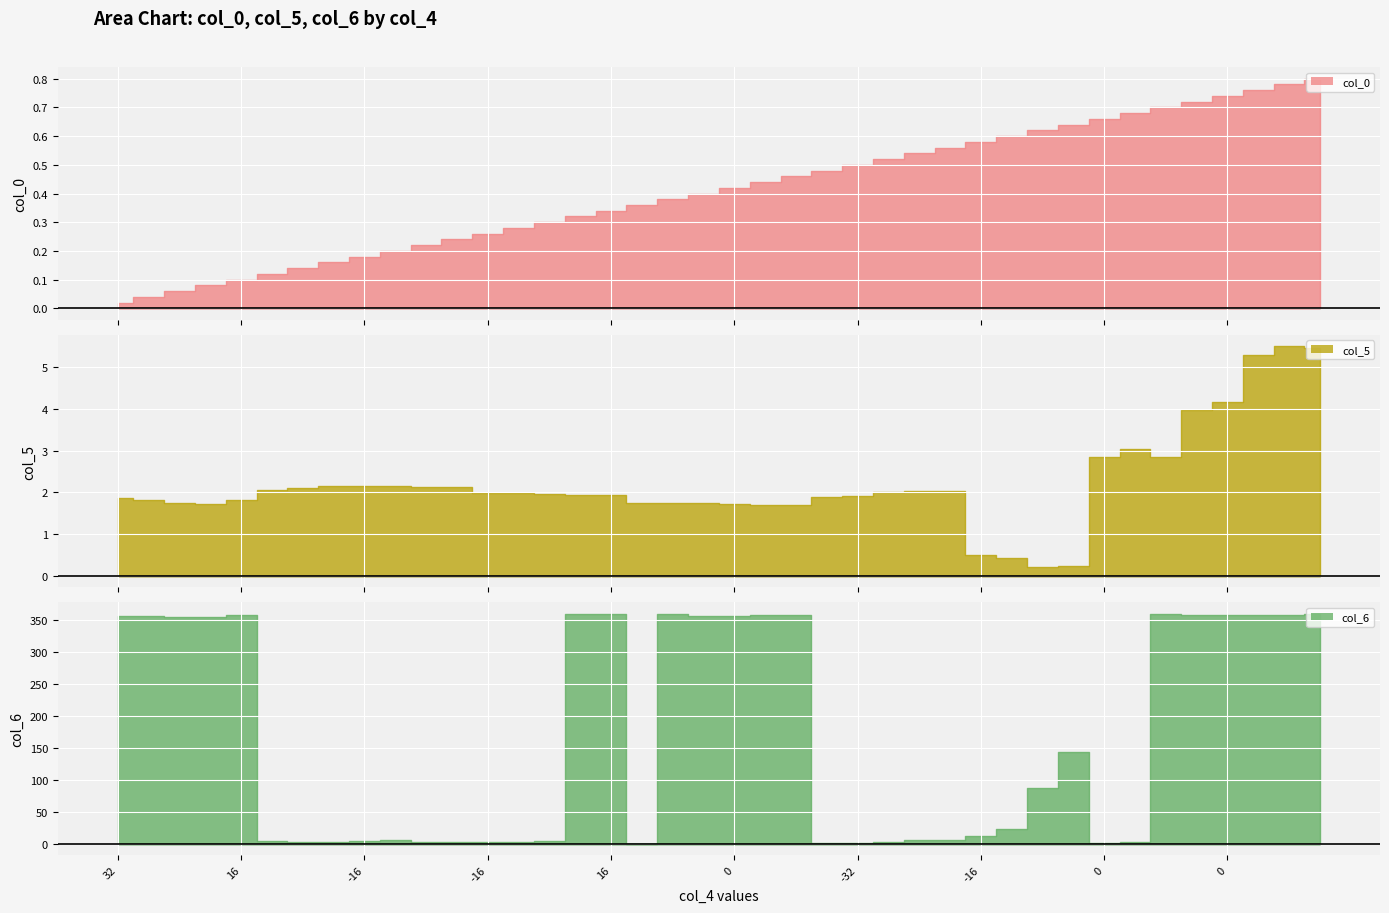

What is the spread (max minus min) of values at -16?

356.5